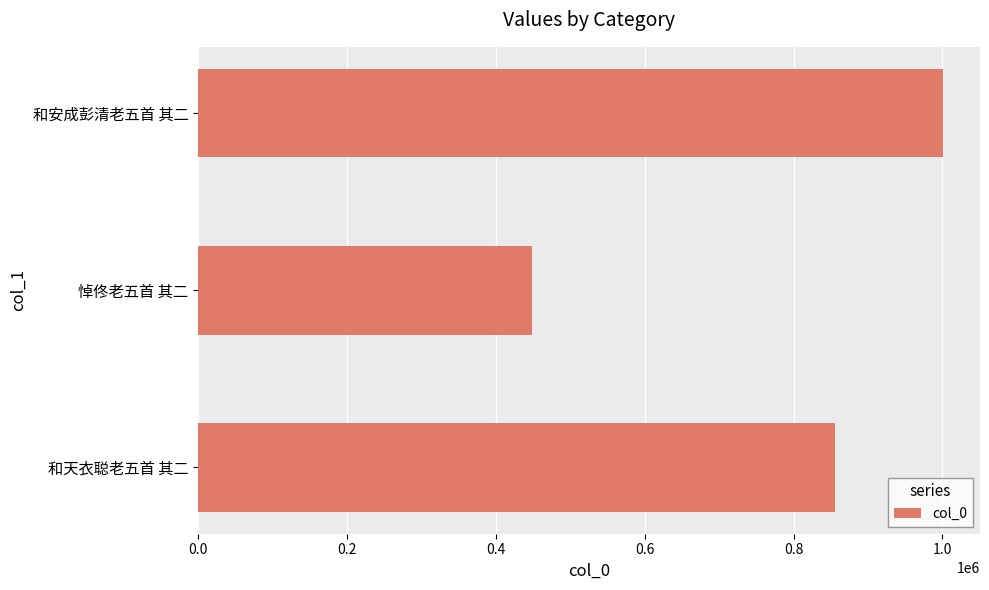

Are the bars grouped side by side (vs. stacked)?

No